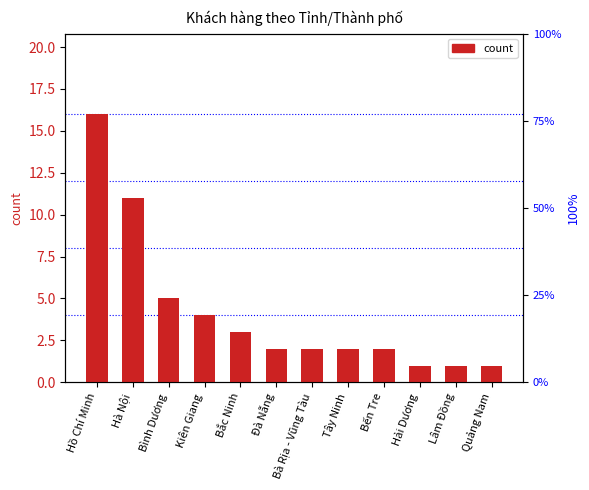

How many categories are shown in the chart?

12